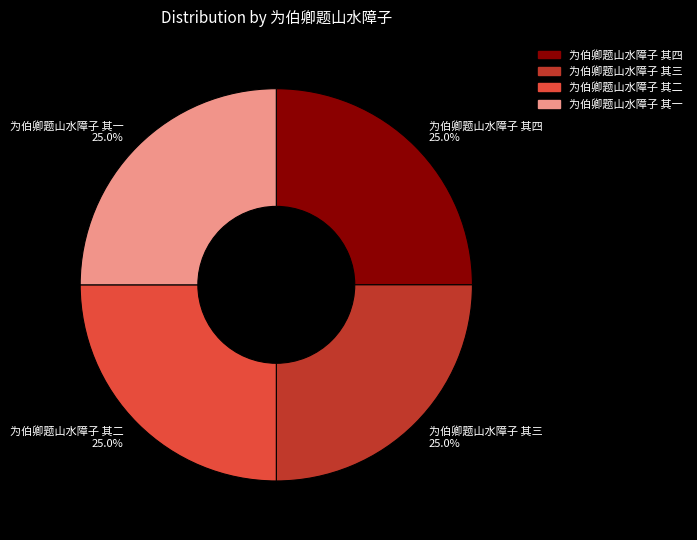

What percentage is the 为伯卿题山水障子 其四 slice, to the nearest percent?

25%